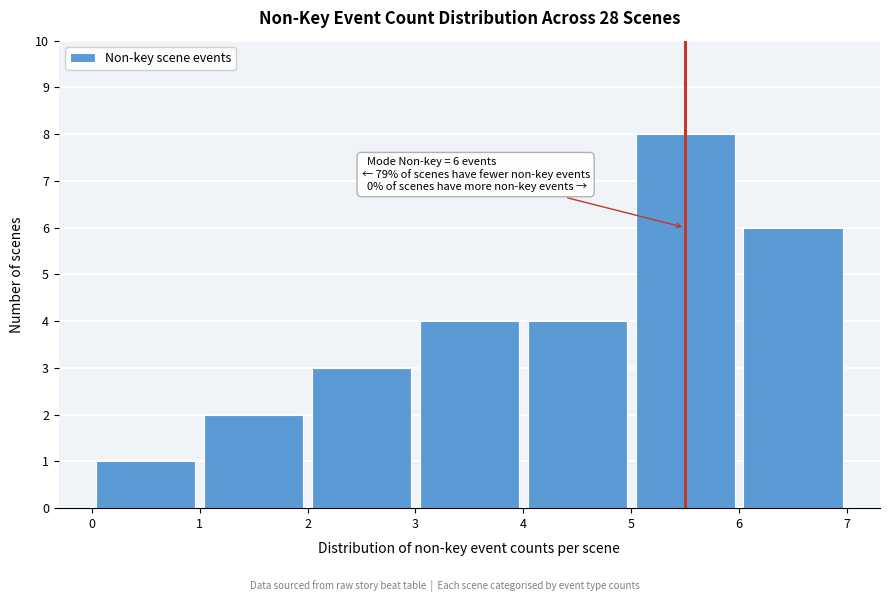

Over which range of the x-axis is the bar tallest?

5 to 6